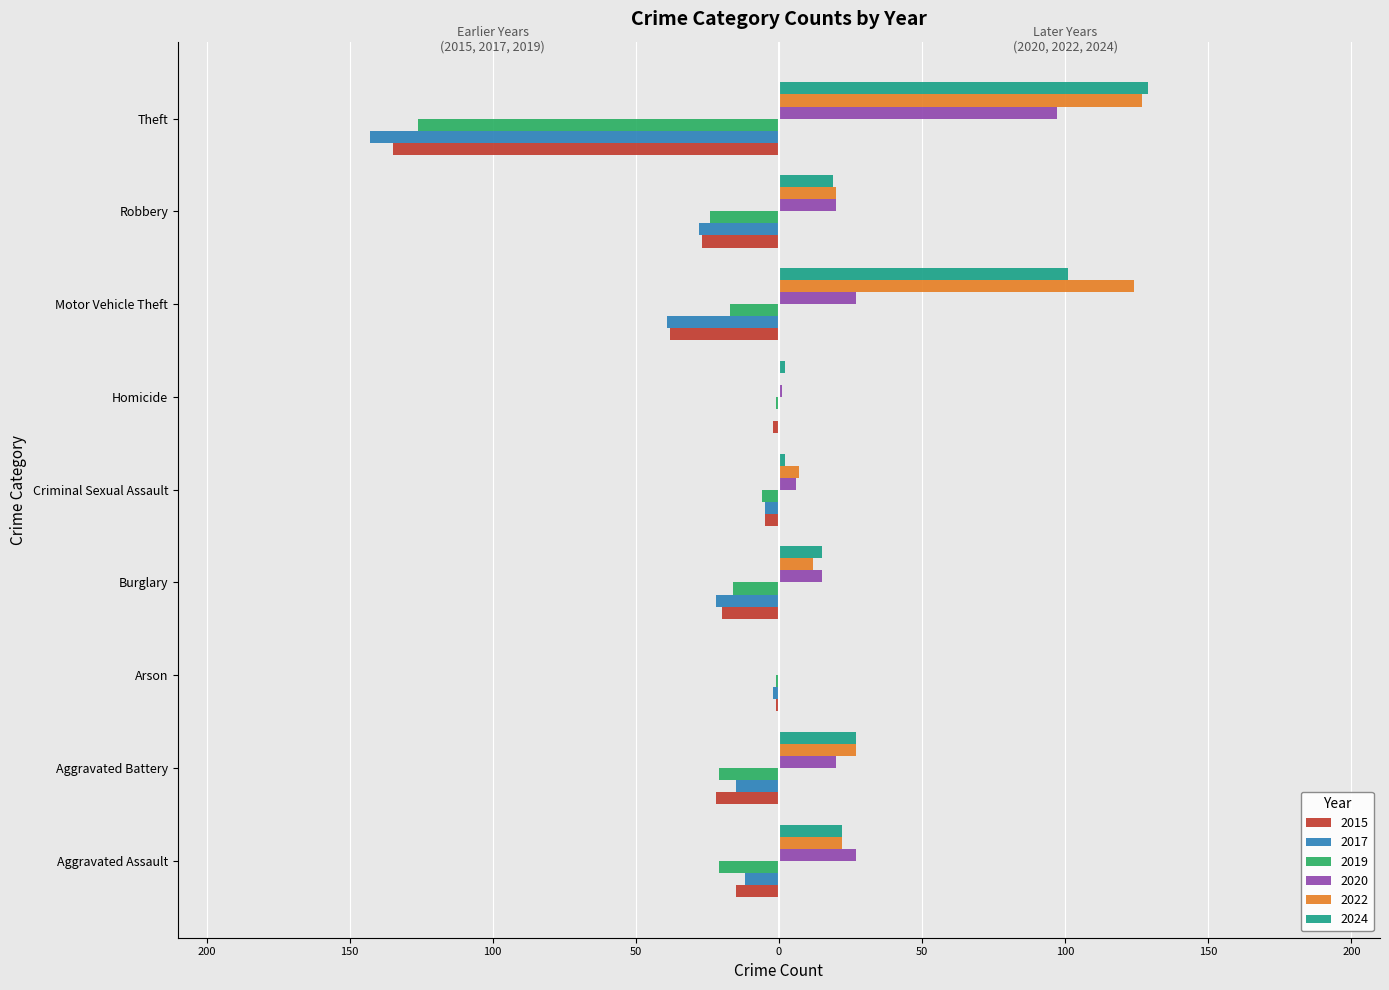

At Aggravated Battery, list the series in order from smallest to largest.

2015, 2019, 2017, 2020, 2022, 2024